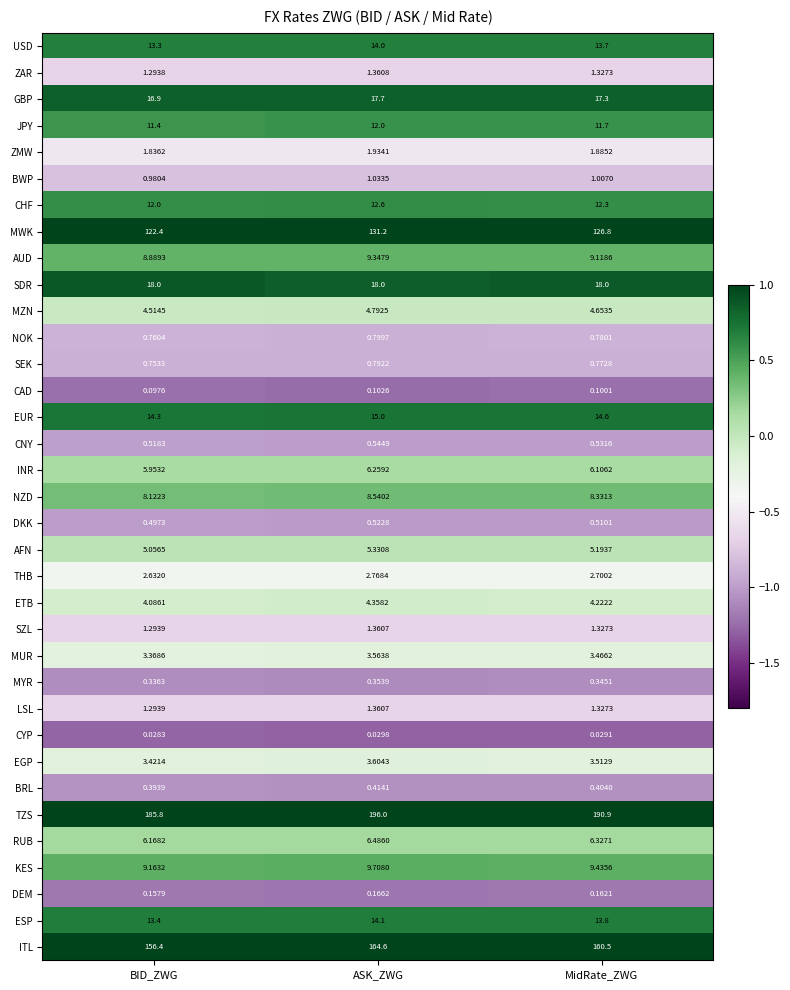

At which category does the chart reach its minimum across all series?

BID_ZWG